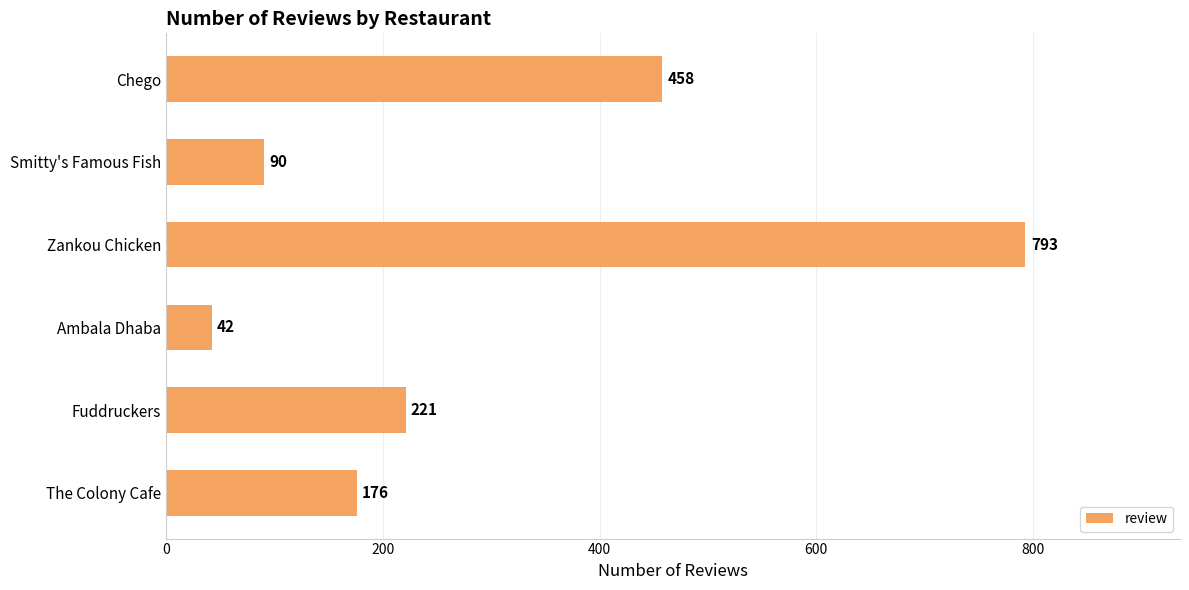

What is the difference between the values at Fuddruckers and Zankou Chicken?

572